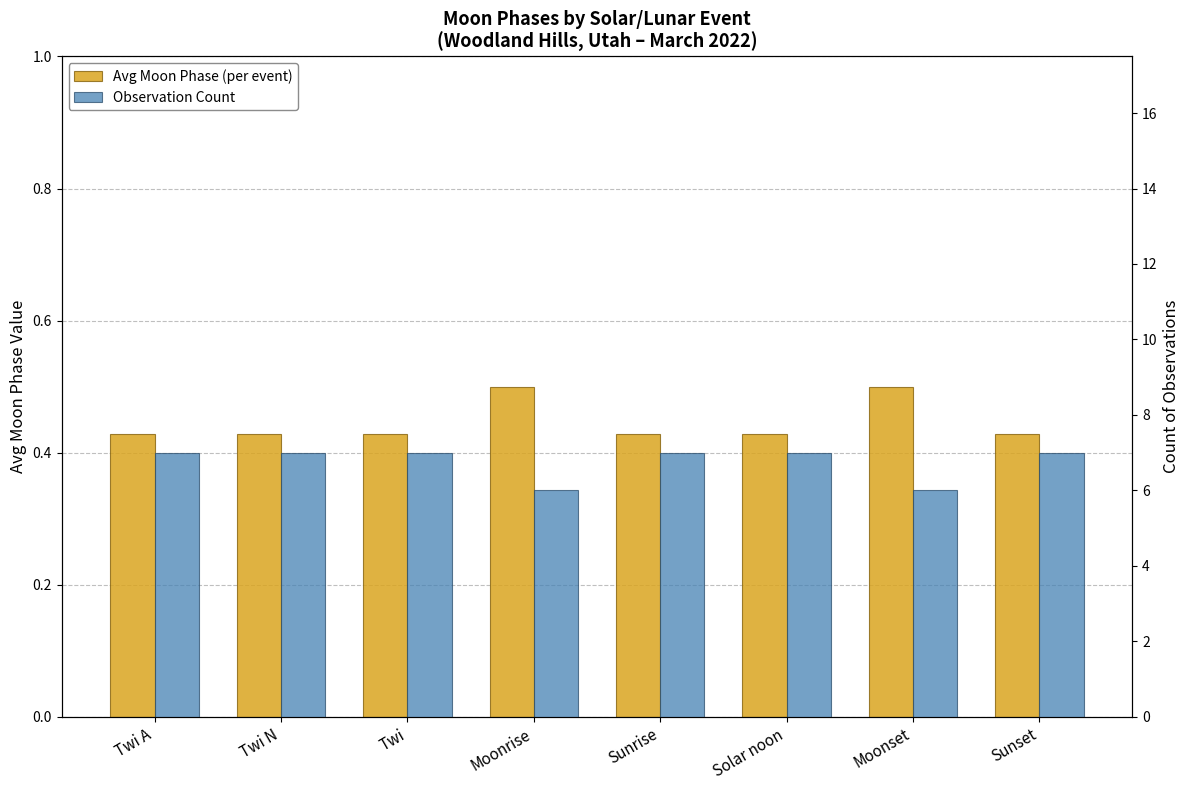

What is the difference between the Observation Count values at Moonset and Solar noon?

1.0